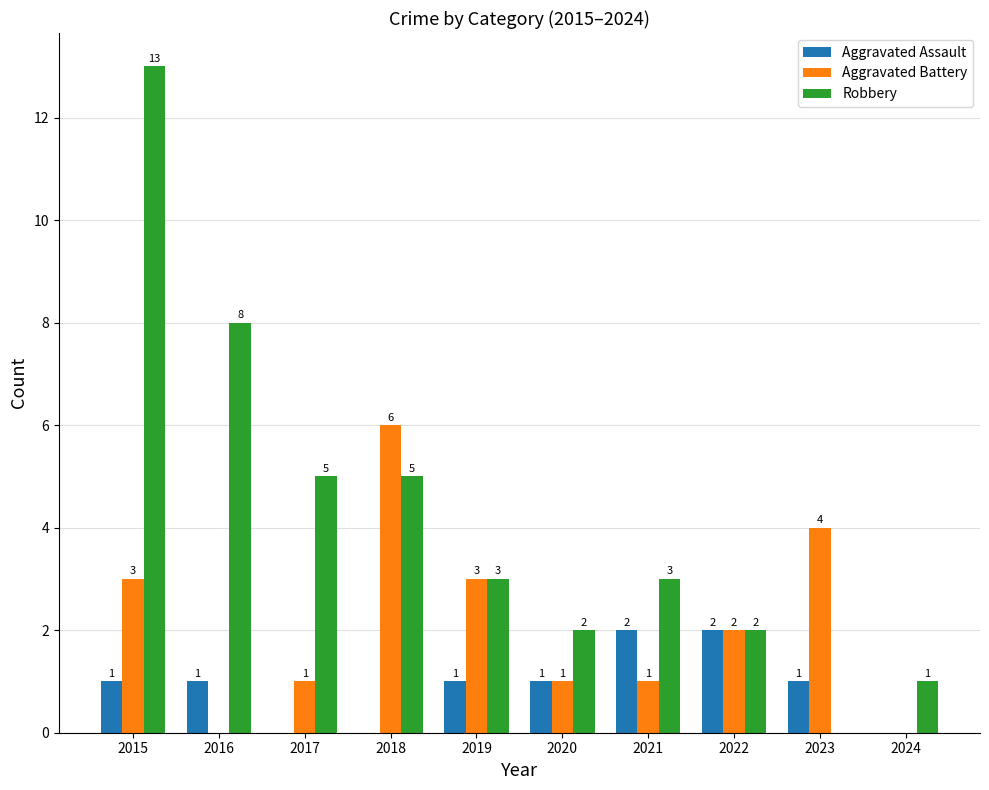

At which category does the chart reach its peak across all series?

2015